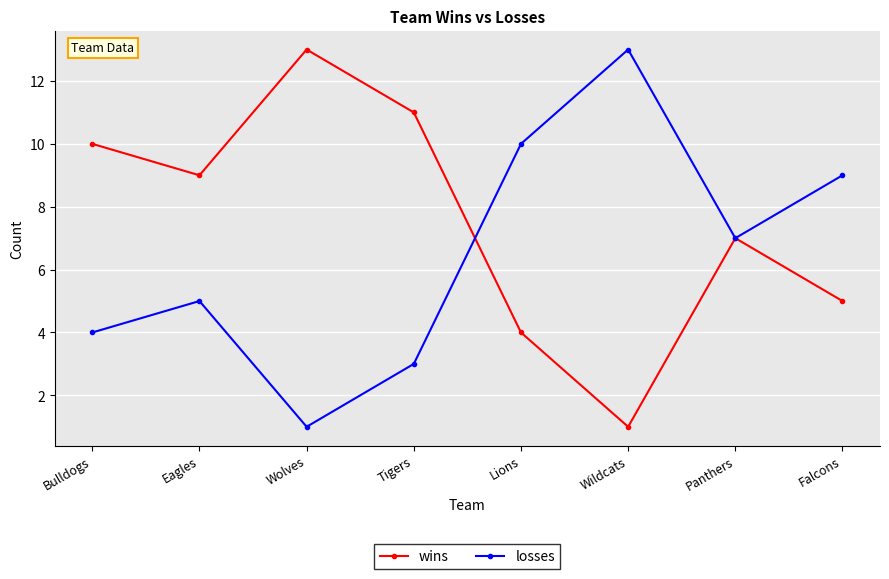

Is this an area chart (filled region under the line)?

No